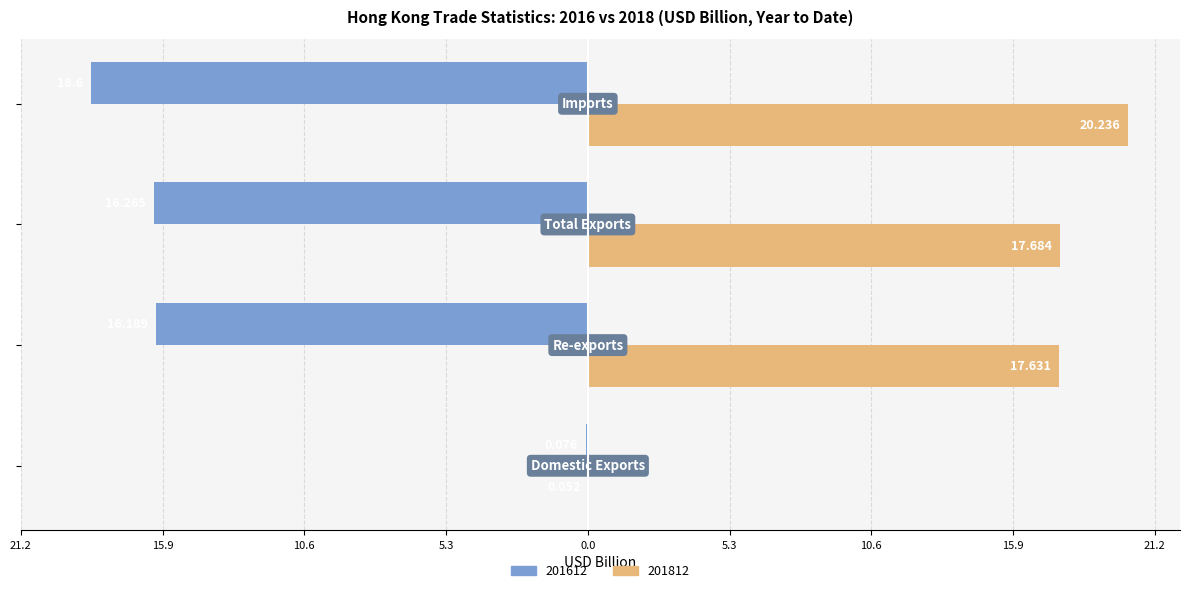

Which series has the largest total across all categories?

201812